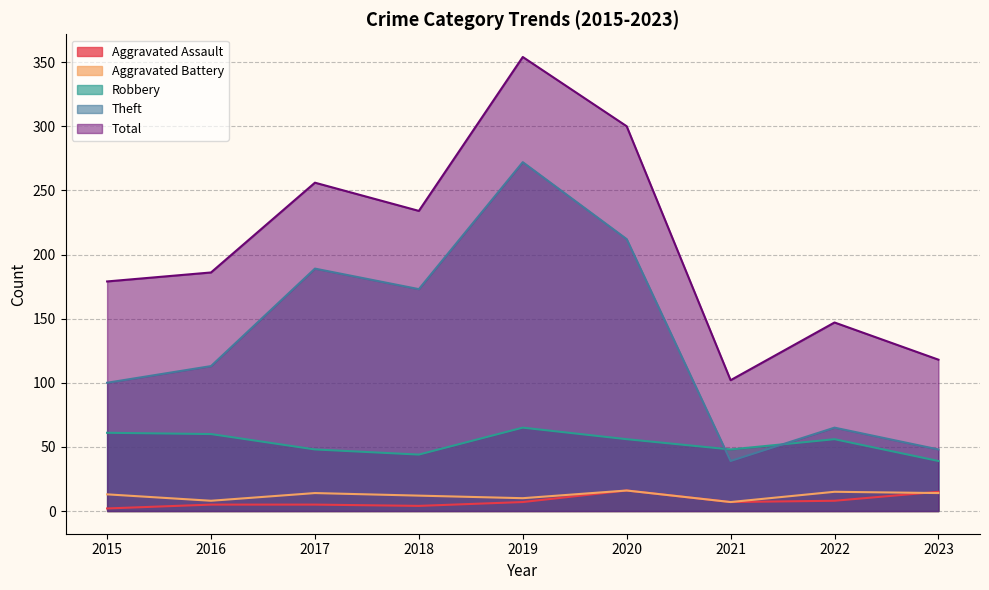

Does the chart have visible grid lines?

Yes